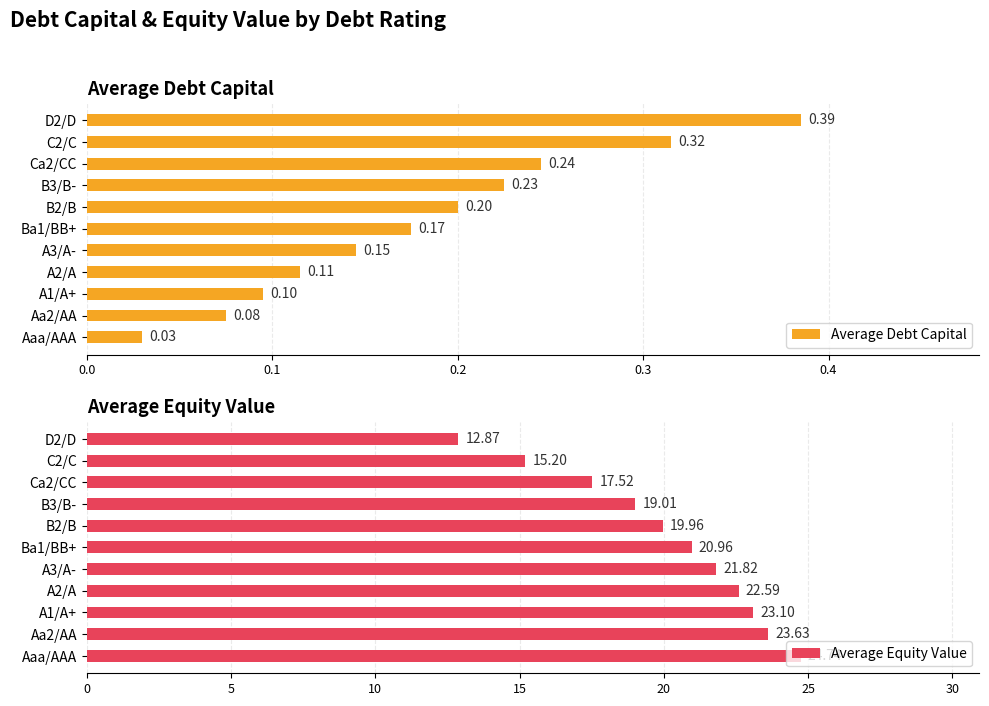

How many categories are shown in the chart?

11